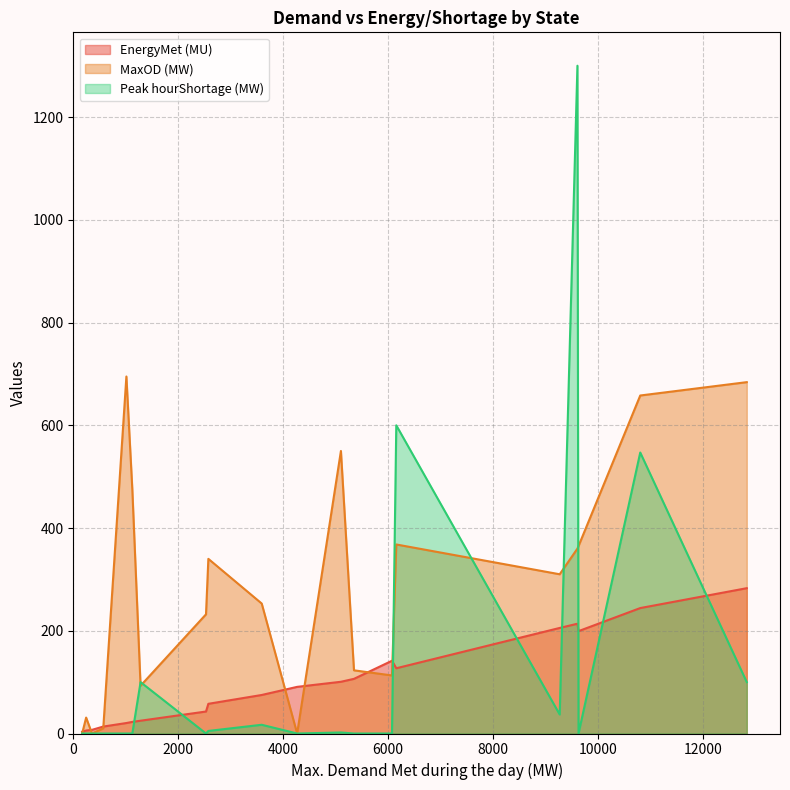

What is the greatest value displayed?

1300.0